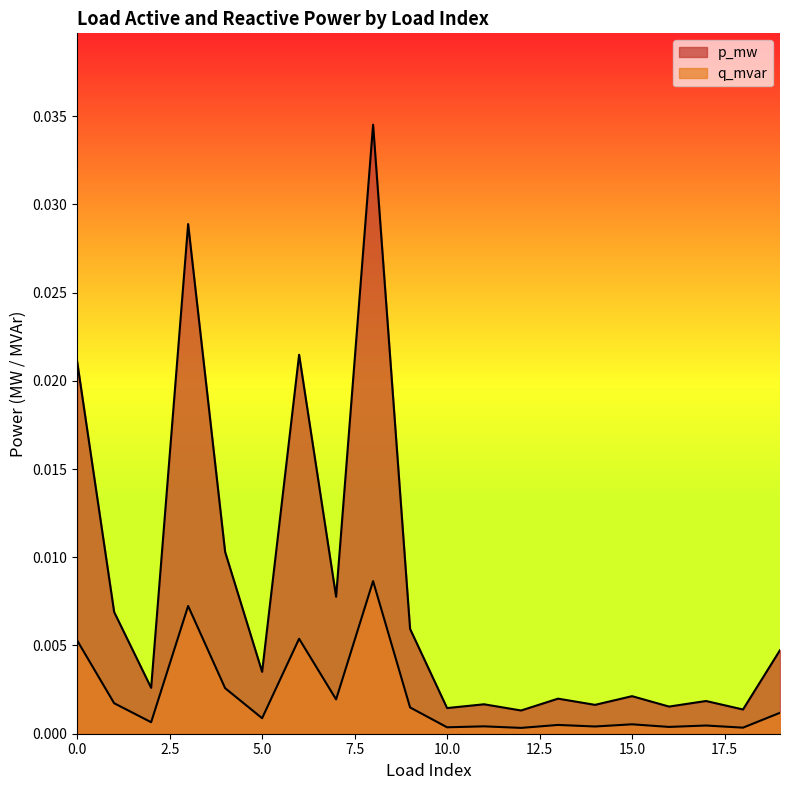

Is the value of q_mvar at 3 greater than the value of p_mw at 9?

Yes